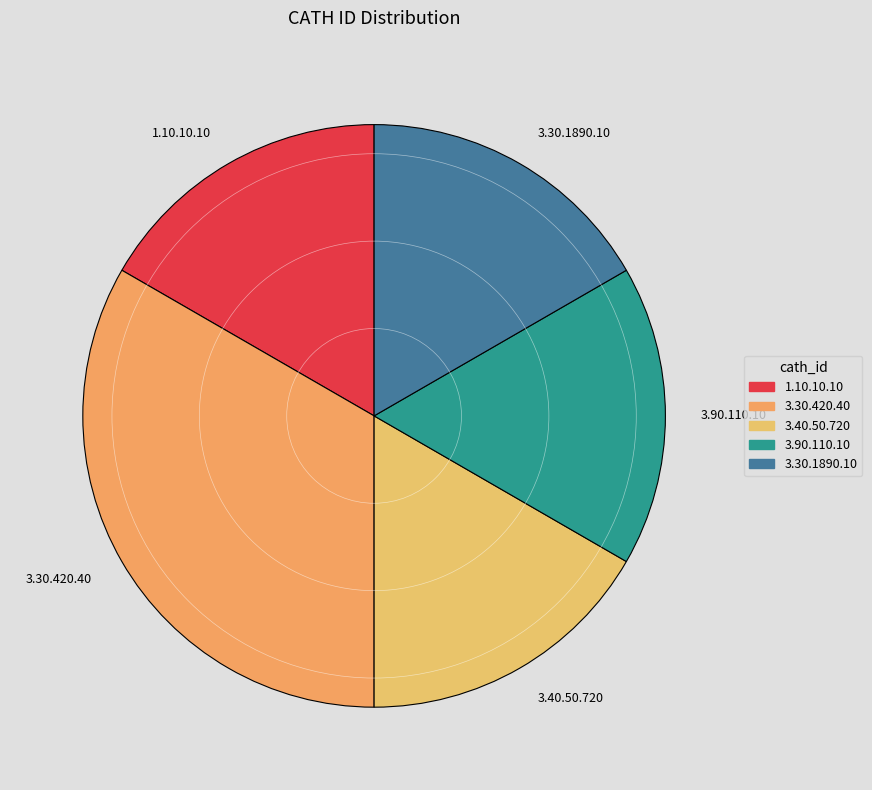

Is there any slice that represents more than half of the pie?

No